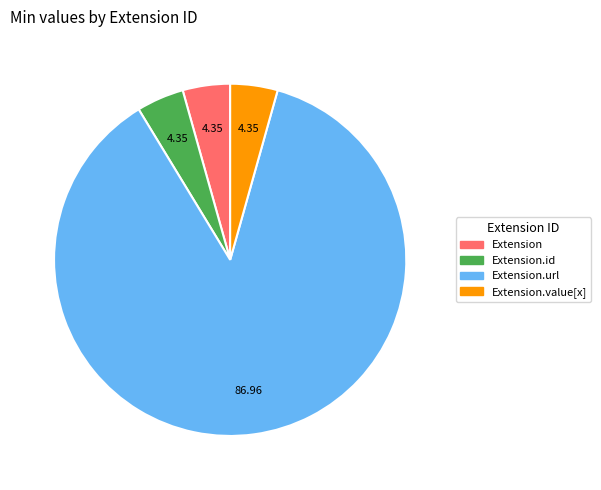

Does any single category account for the majority?

Yes